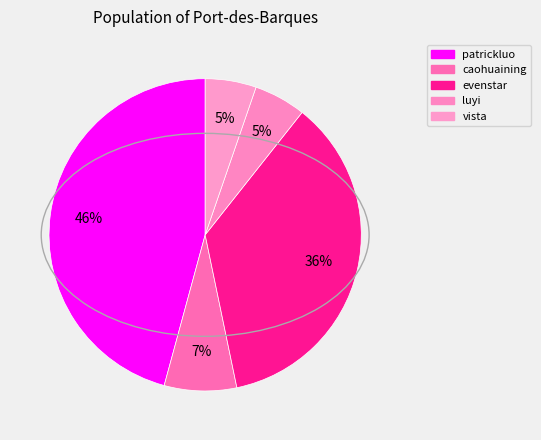

How many segments does this pie chart have?

5